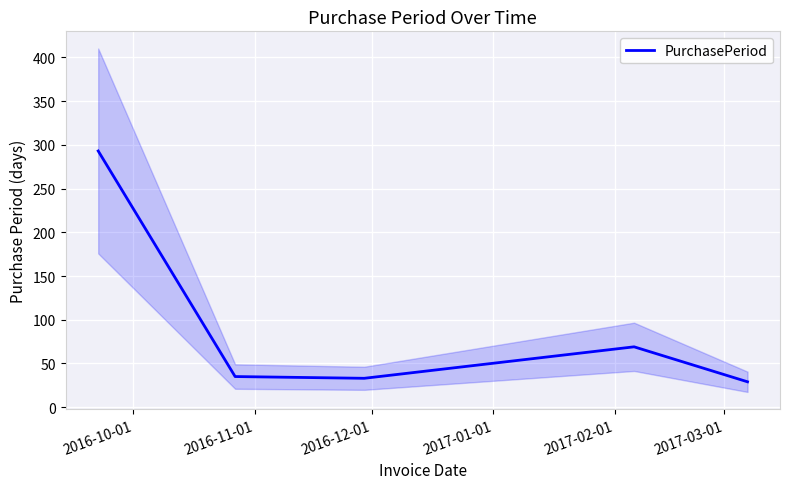

What is the greatest value displayed?

293